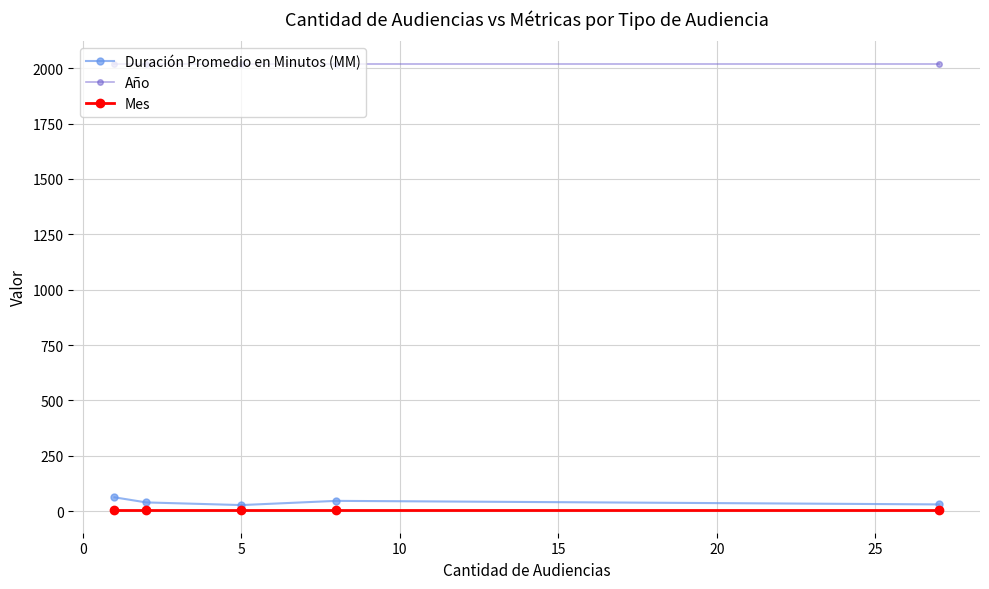

Which series has the largest total across all categories?

Año